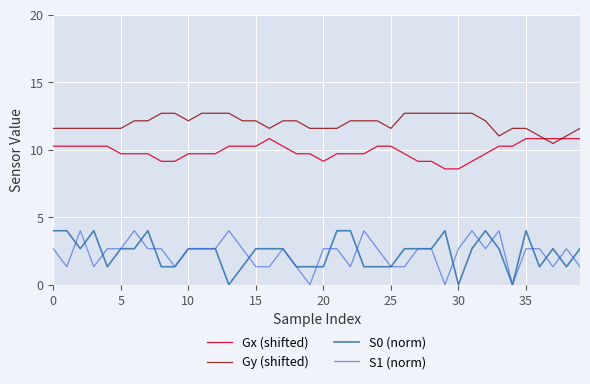

True or false: Gx (shifted) and S0 (norm) intersect in this chart.

False